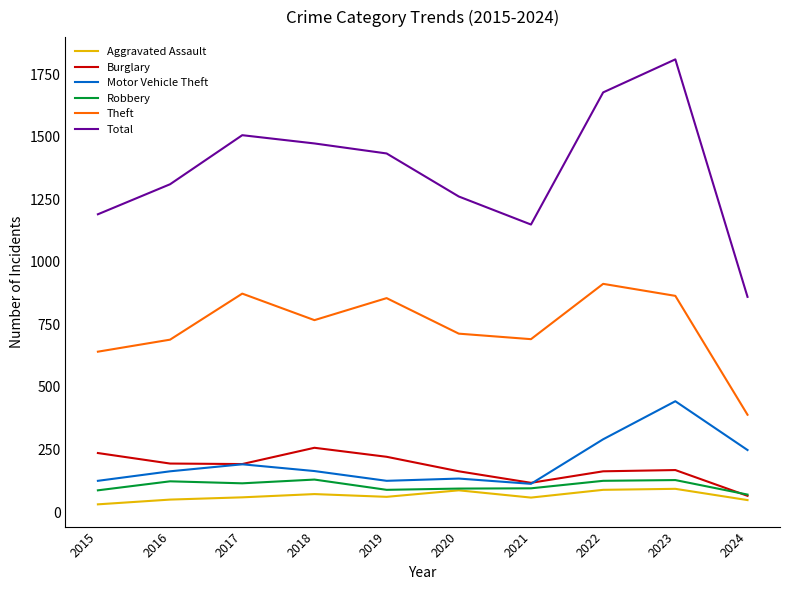

The Aggravated Assault series shows 87 at 2020. True or false?

True